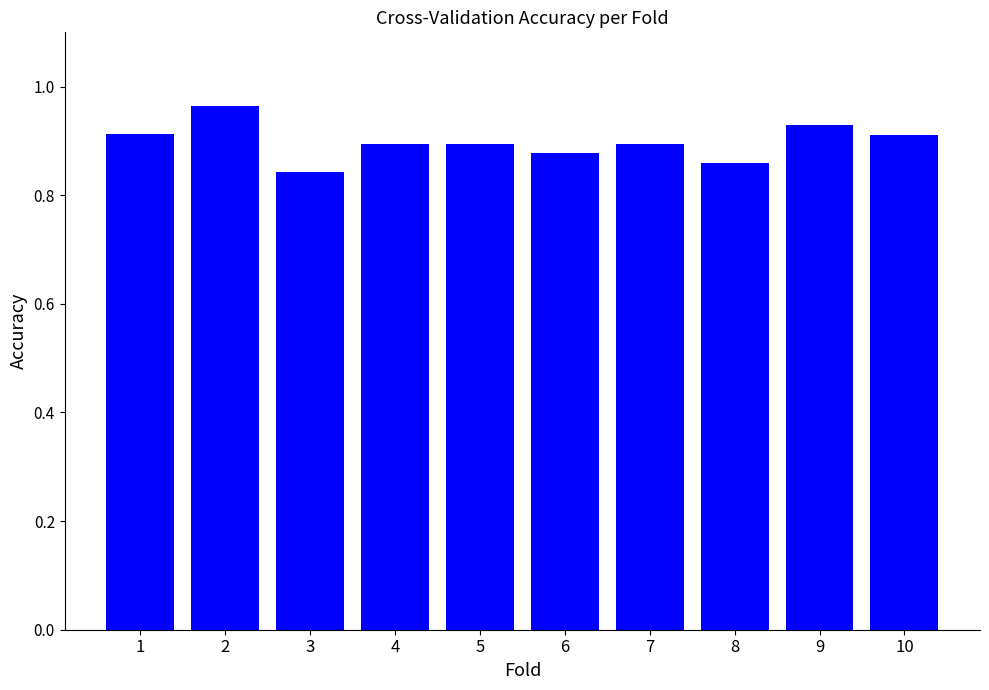

Which has a higher value, 3 or 6?

6